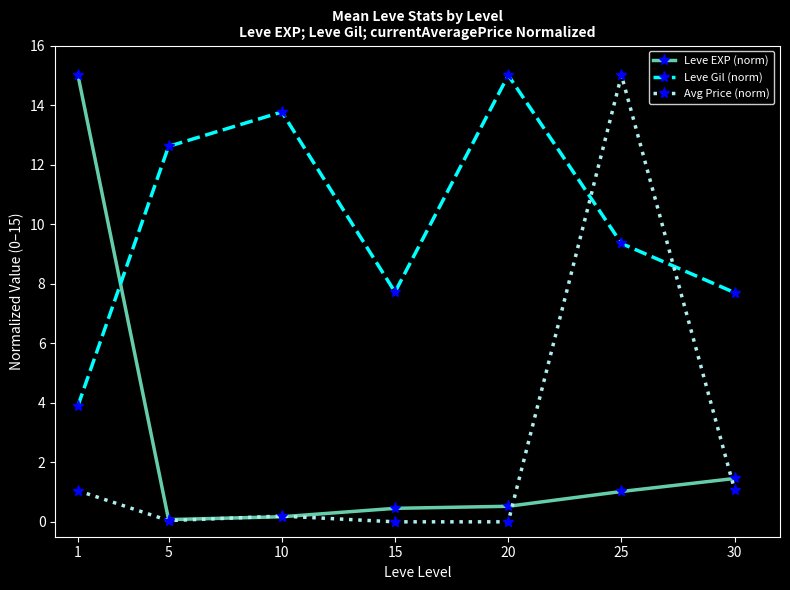

At which category is the sum across all series the highest?

25